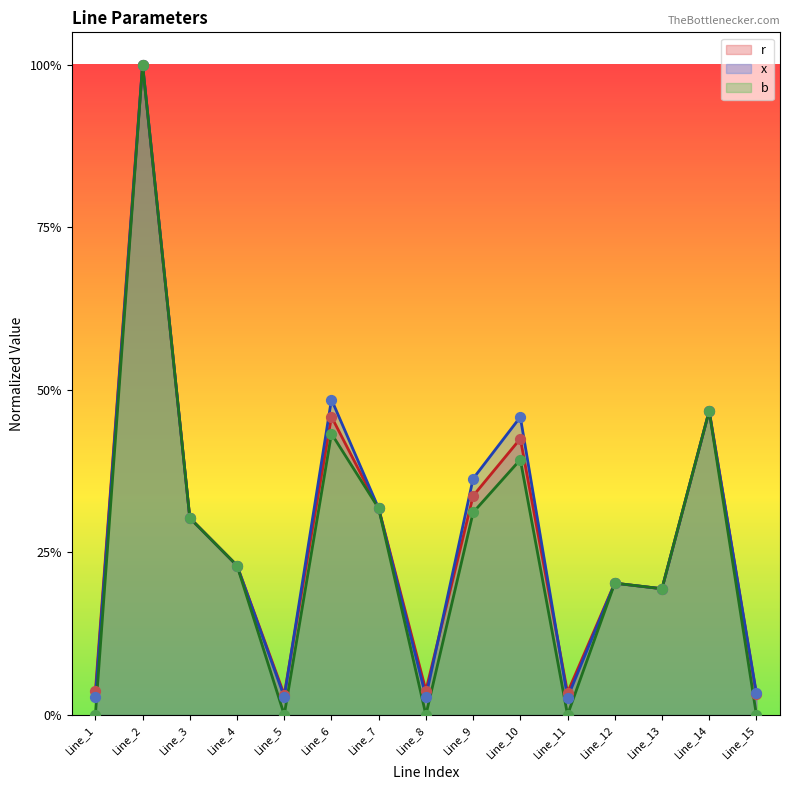

Which series reaches the maximum Y coordinate?

r